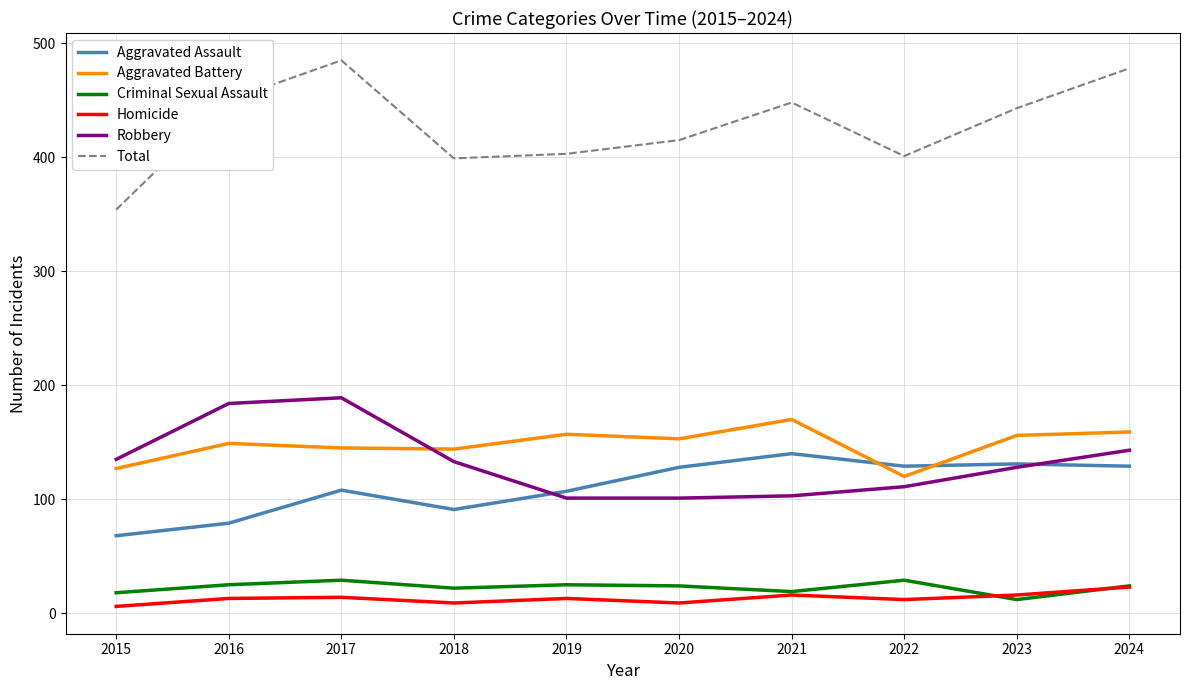

Between 2017 and 2020, which series saw the biggest shift?

Robbery